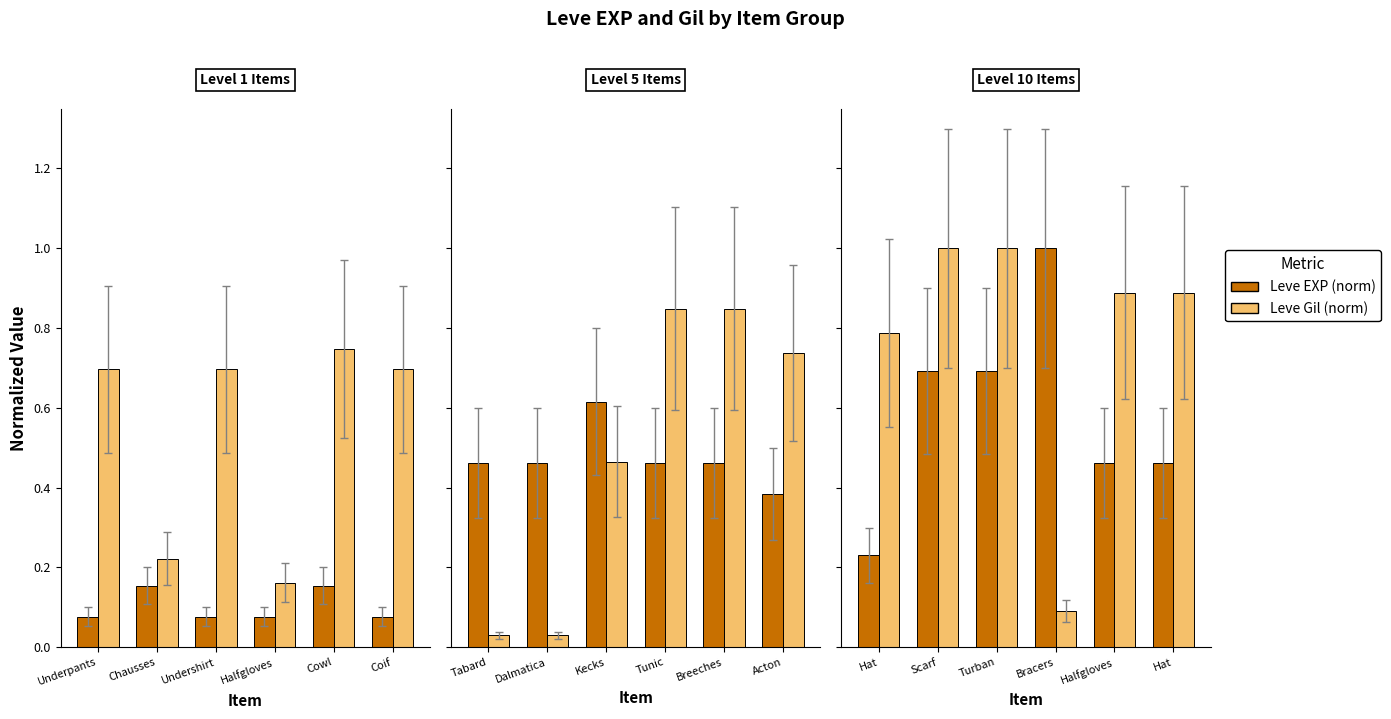

List the series in order of their overall mean, highest first.

Leve Gil (norm), Leve EXP (norm)